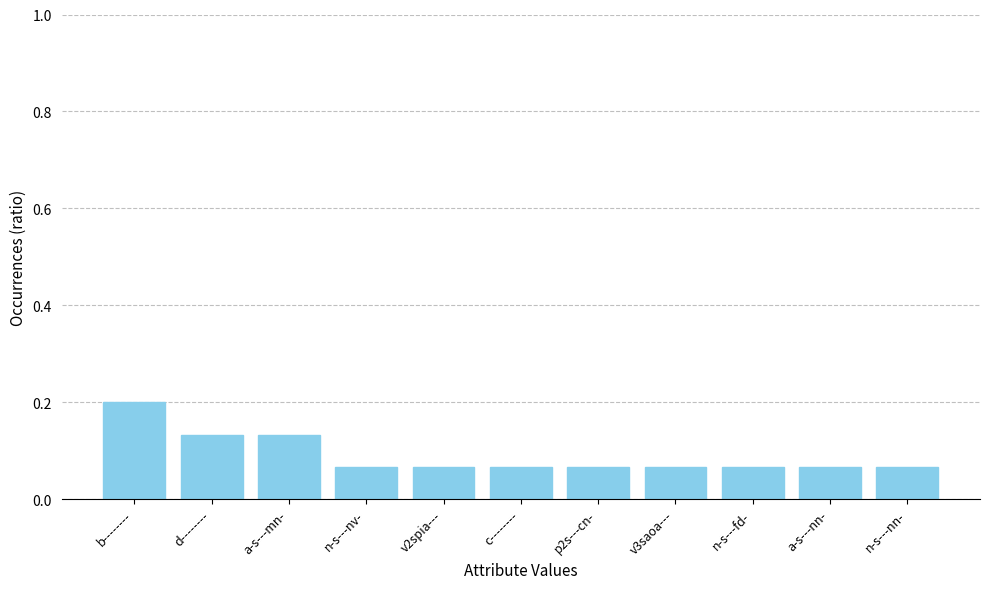

What is the greatest value displayed?

0.2